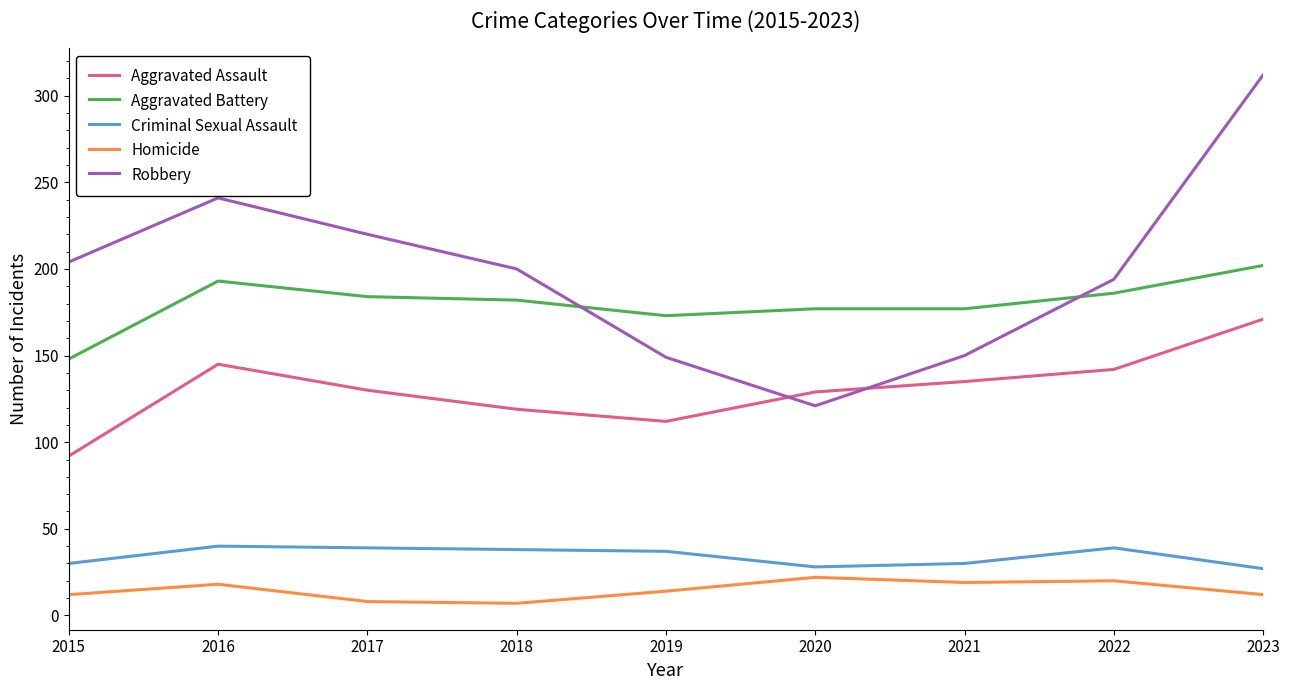

Which series has the widest spread of values?

Robbery